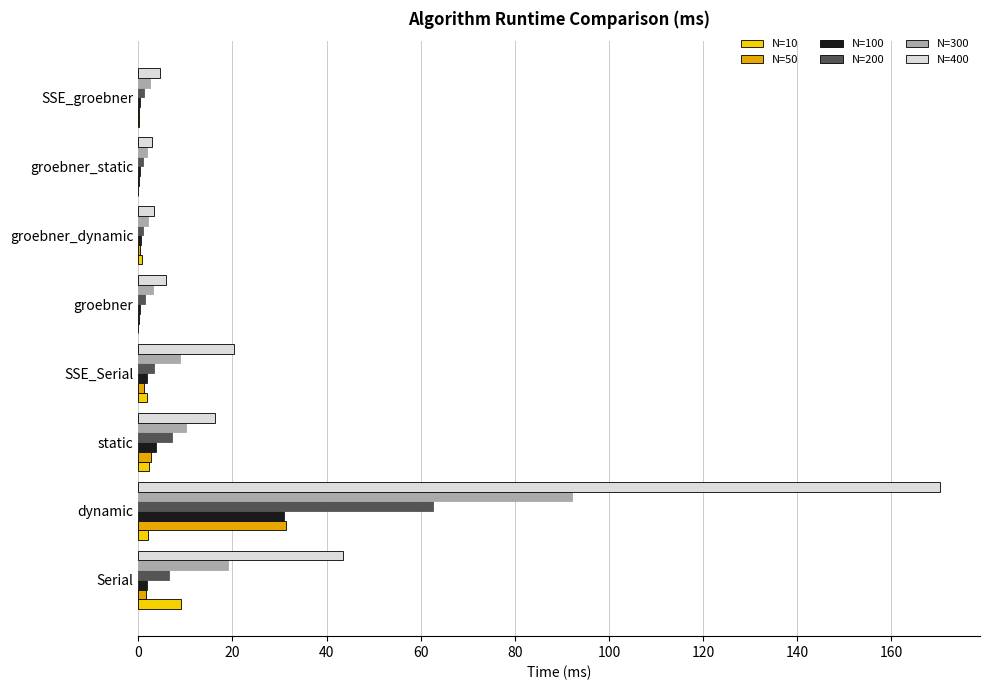

Is it true that N=50 equals 31.4 at dynamic?

True